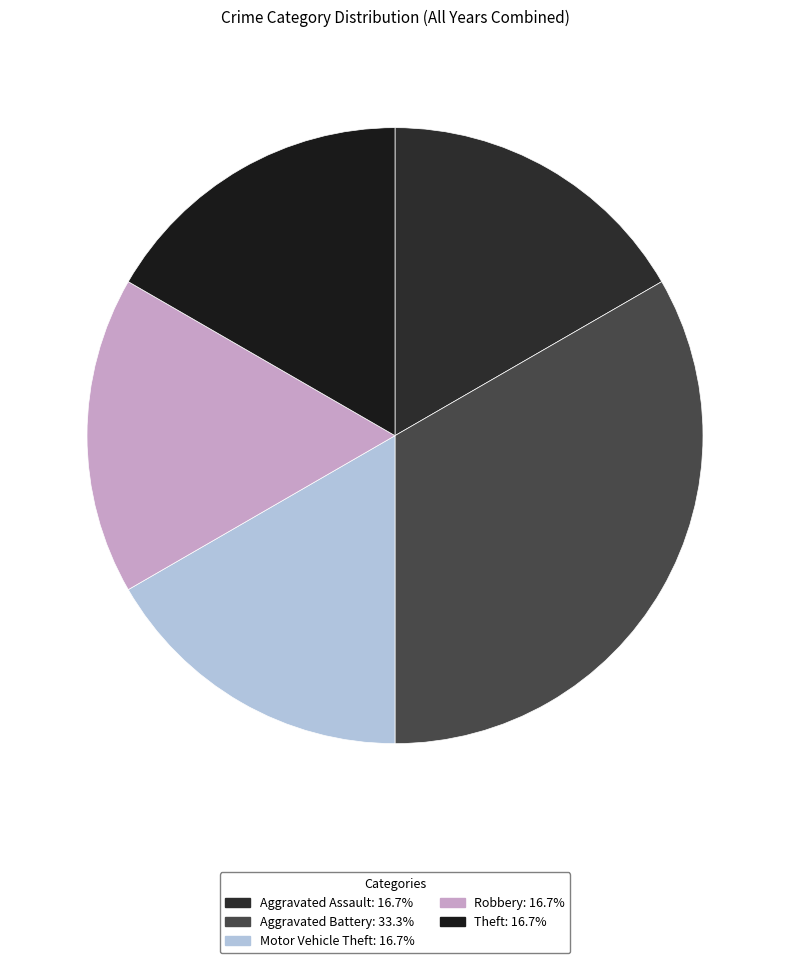

What is the ratio of the value at Theft to the value at Aggravated Assault?

1.0